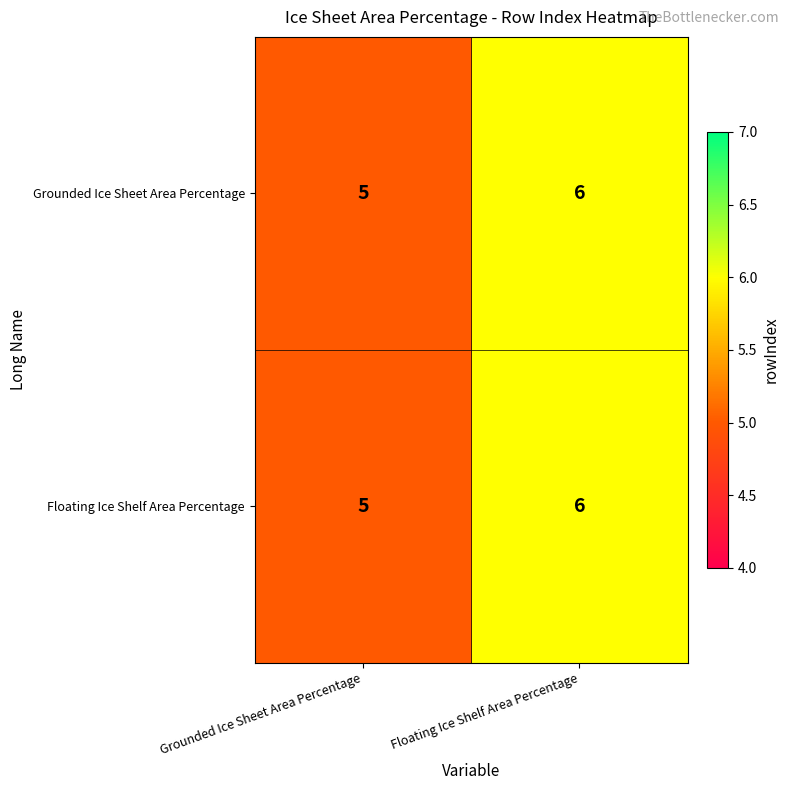

Rank the categories by Floating Ice Shelf Area Percentage value from lowest to highest.

Grounded Ice Sheet Area Percentage, Floating Ice Shelf Area Percentage